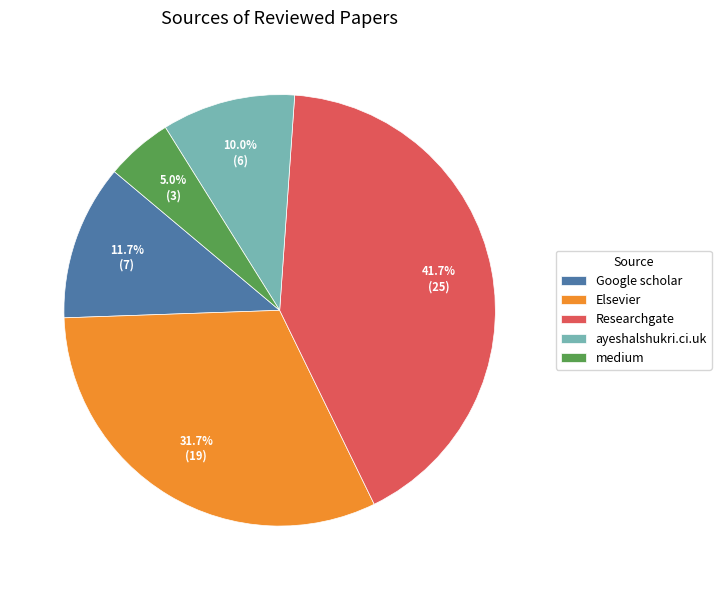

Does any single category account for the majority?

No